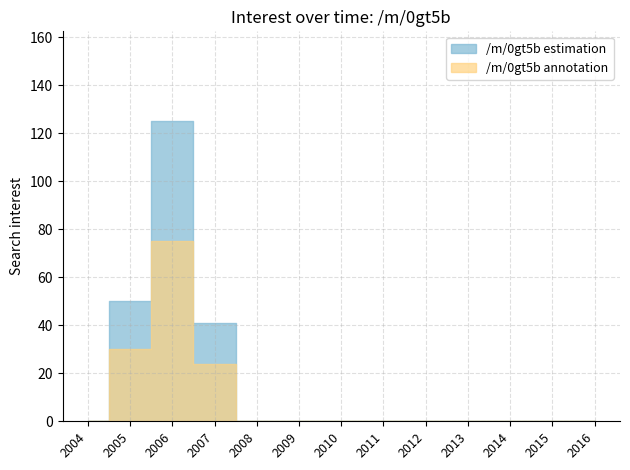

List the labels in order of value, largest first.

2006, 2005, 2007, 2004, 2008, 2009, 2010, 2011, 2012, 2013, 2014, 2015, 2016